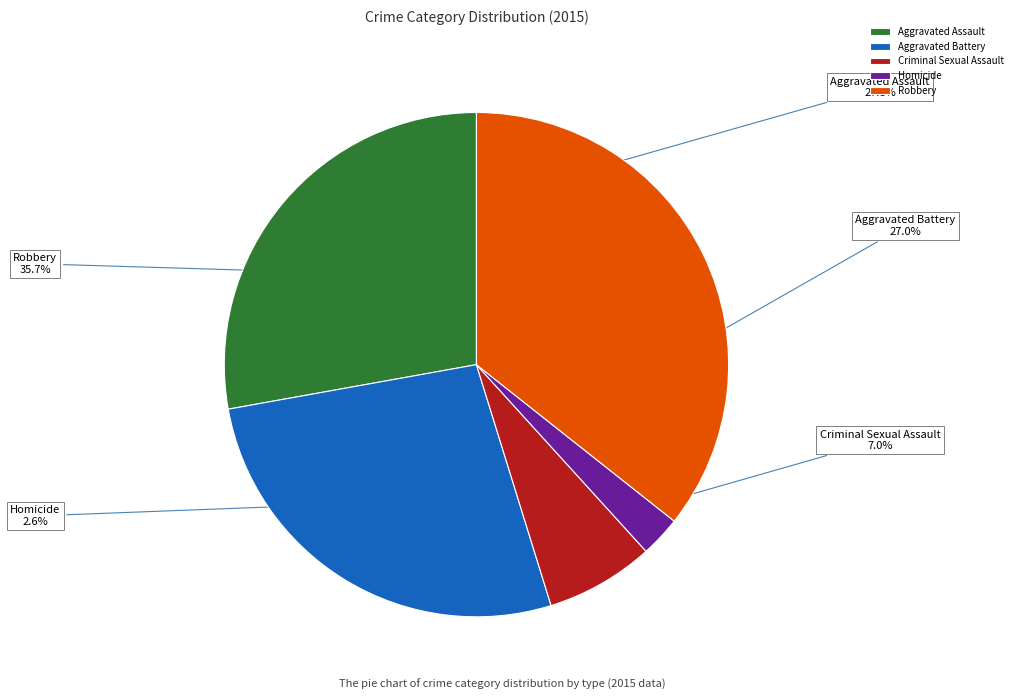

Which category has the biggest portion of the pie?

Robbery